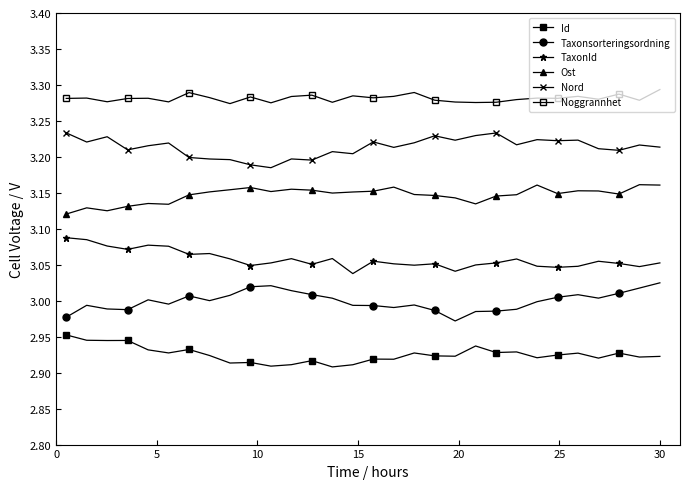

How many lines are shown in the chart?

6